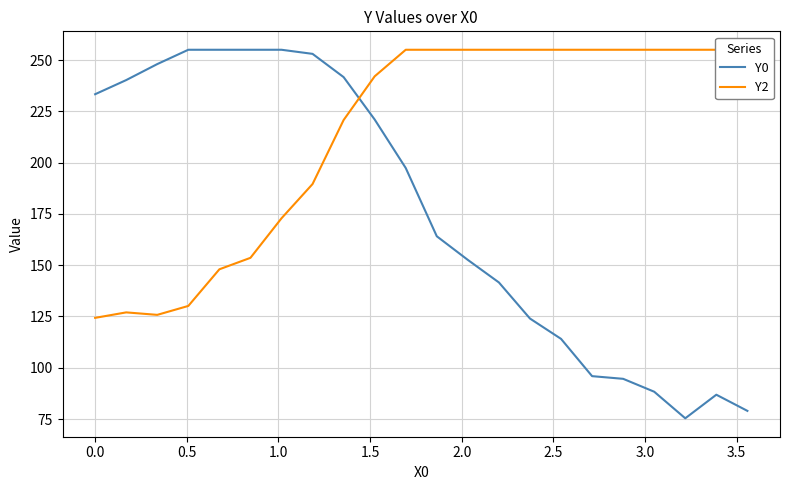

What is the maximum value shown in the chart?

255.0